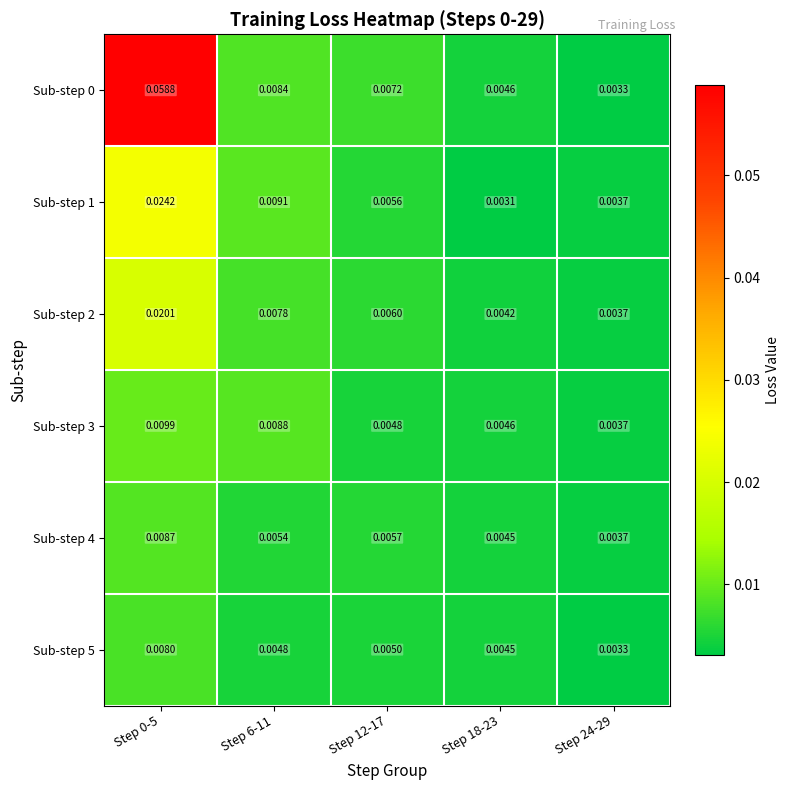

At how many categories does at least one series exceed 0?

5